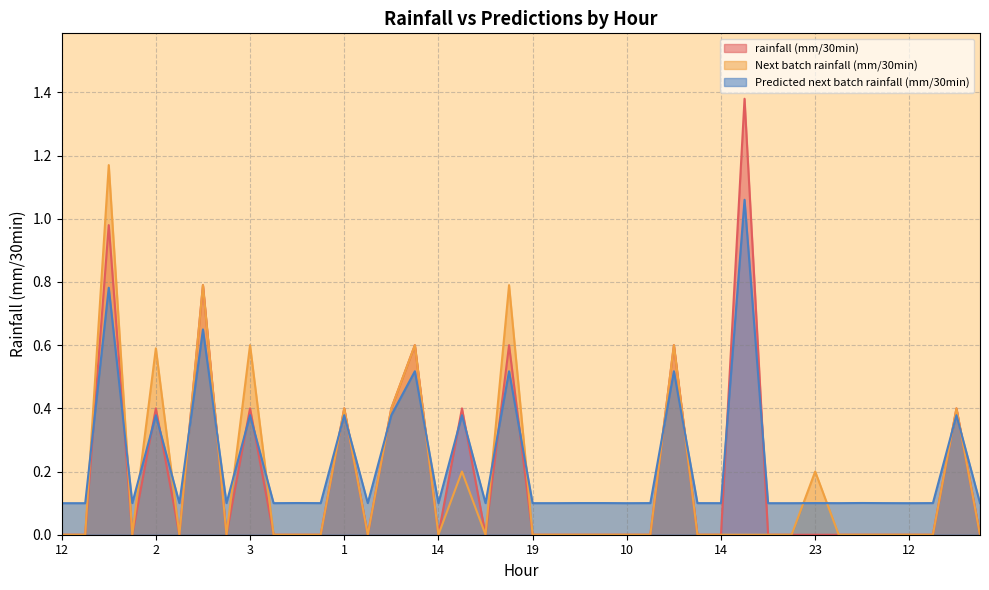

Does the chart display data point markers on the line(s)?

No